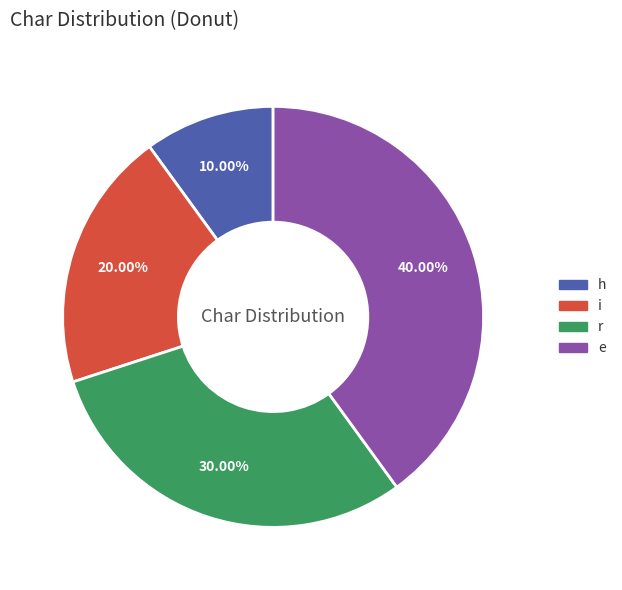

Is it true that r is 30% of the pie?

True